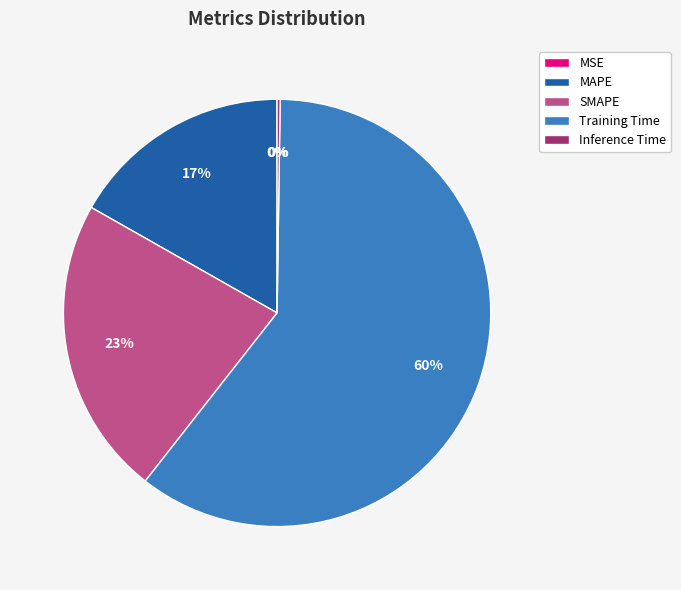

Which category accounts for the majority?

Training Time